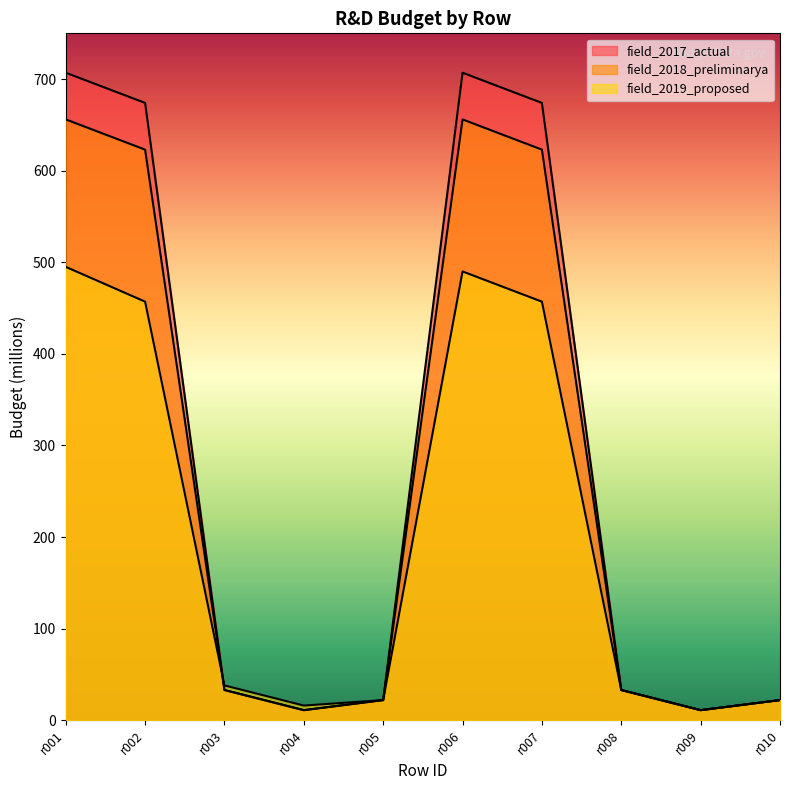

Reading left to right, list all the values displayed in this chart.

field_2017_actual: 707	674	33	11	22	707	674	33	11	22
field_2018_preliminarya: 656	623	33	11	22	656	623	33	11	22
field_2019_proposed: 495	457	38	16	22	490	457	33	11	22